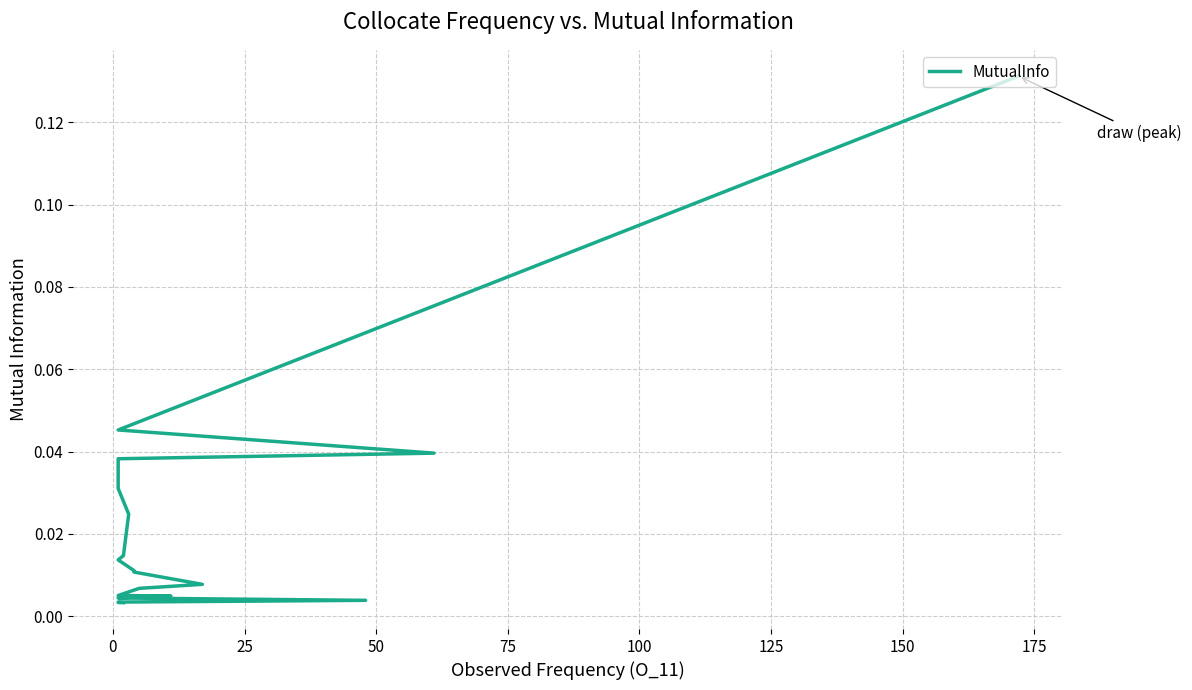

What is the sum of all values?

0.4